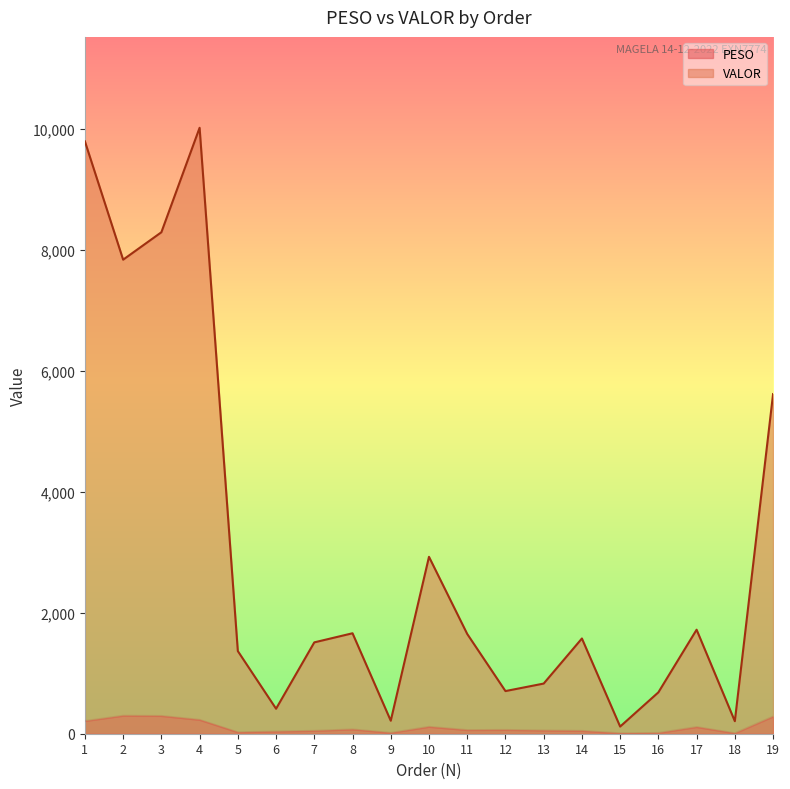

True or false: PESO and VALOR intersect in this chart.

False